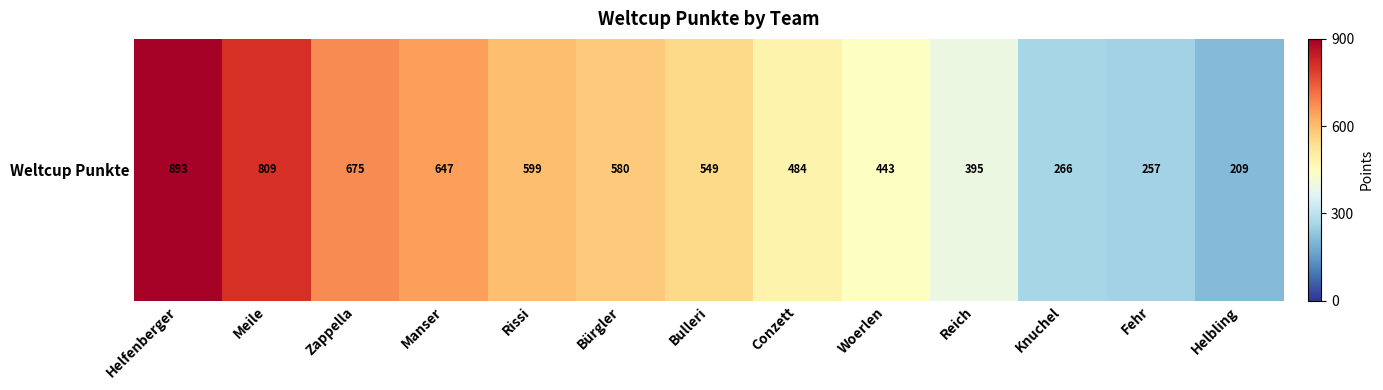

How many values exceed 549?

6